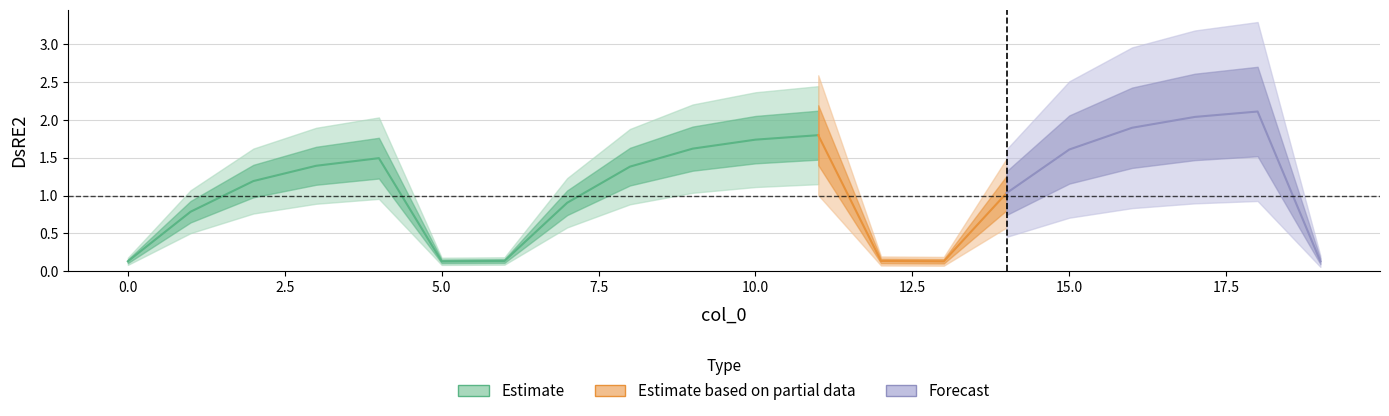

How many data points are above 1?

12